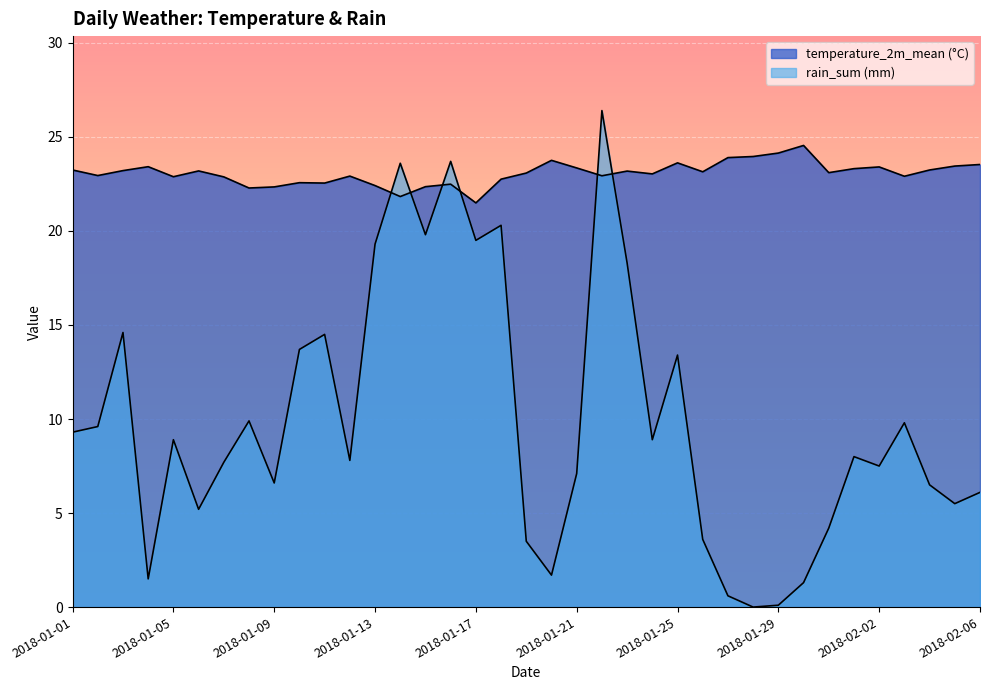

Reading left to right, list all the values displayed in this chart.

temperature_2m_mean (°C): 23.2	22.9	23.2	23.4	22.9	23.2	22.9	22.3	22.3	22.6	22.5	22.9	22.4	21.8	22.4	22.5	21.5	22.8	23.1	23.8	23.4	22.9	23.2	23.0	23.6	23.1	23.9	24.0	24.1	24.5	23.1	23.3	23.4	22.9	23.2	23.5	23.5
rain_sum (mm): 9.3	9.6	14.6	1.5	8.9	5.2	7.7	9.9	6.6	13.7	14.5	7.8	19.3	23.6	19.8	23.7	19.5	20.3	3.5	1.7	7.1	26.4	18.3	8.9	13.4	3.6	0.6	0.0	0.1	1.3	4.2	8.0	7.5	9.8	6.5	5.5	6.1